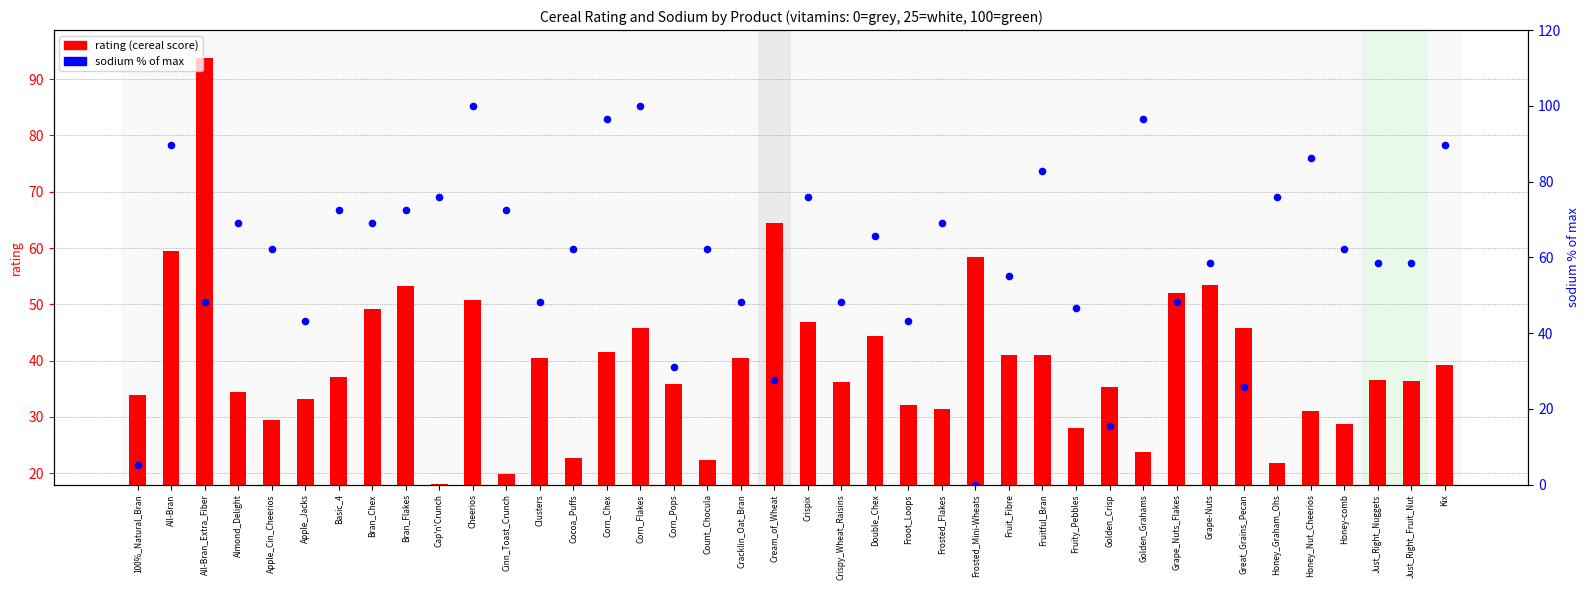

At how many categories does at least one series exceed 70?

15